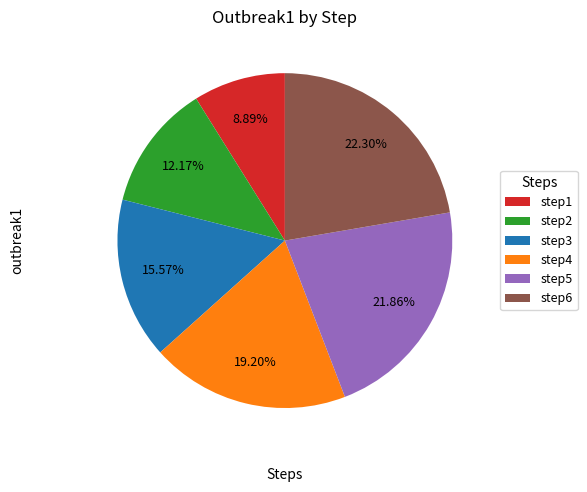

What percentage do step5 and step2 together represent?

34.0%